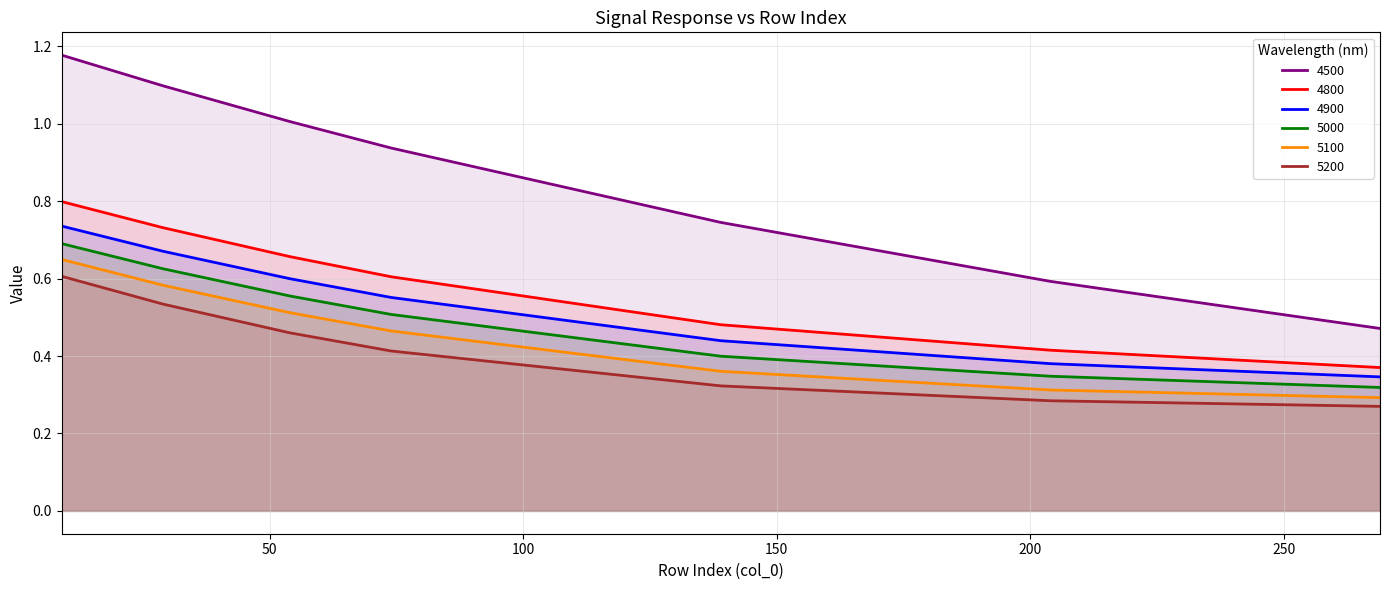

Which series has the widest spread of values?

4500